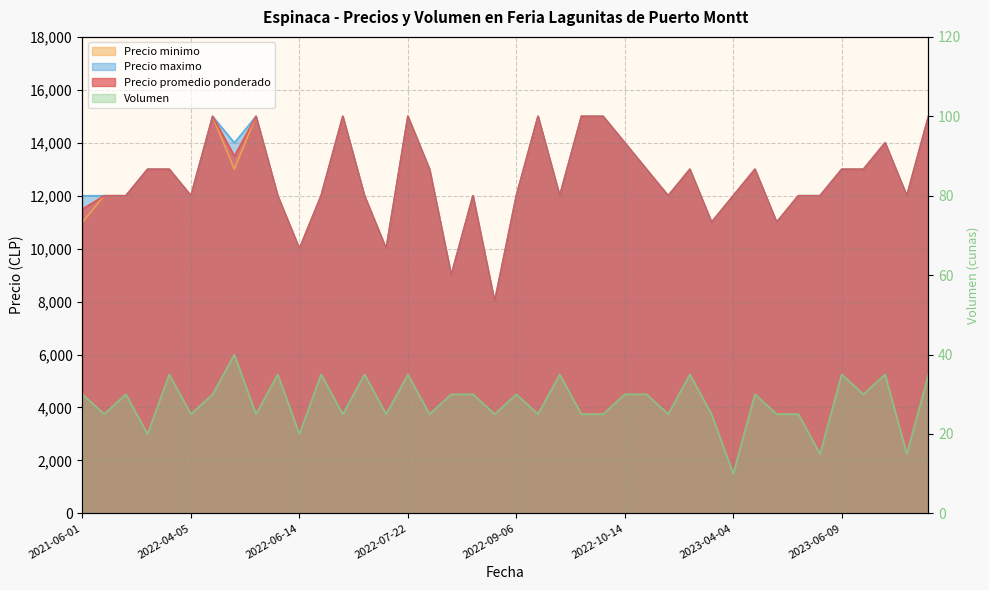

Rank the series at 2023-05-26 from lowest to highest value.

Volumen, Precio promedio ponderado, Precio minimo, Precio maximo